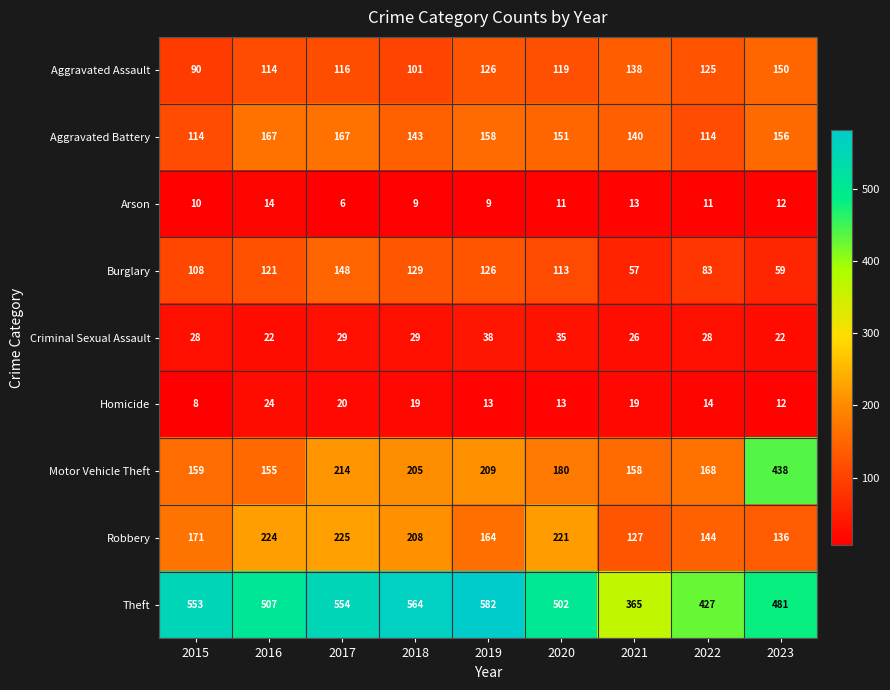

At which category is the sum across all series the highest?

2017